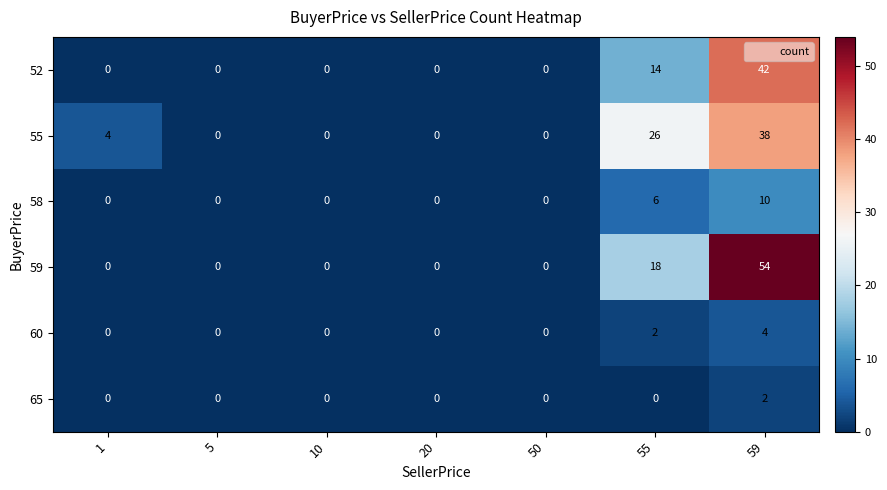

List the series in order of their peak value, highest first.

59, 52, 55, 58, 60, 65